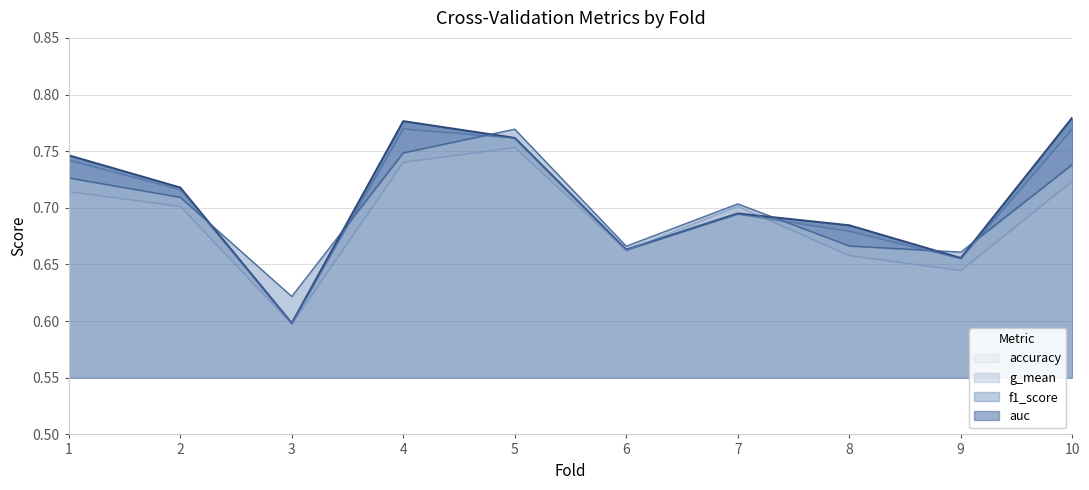

True or false: auc has more than 0 points higher than both neighbors.

True